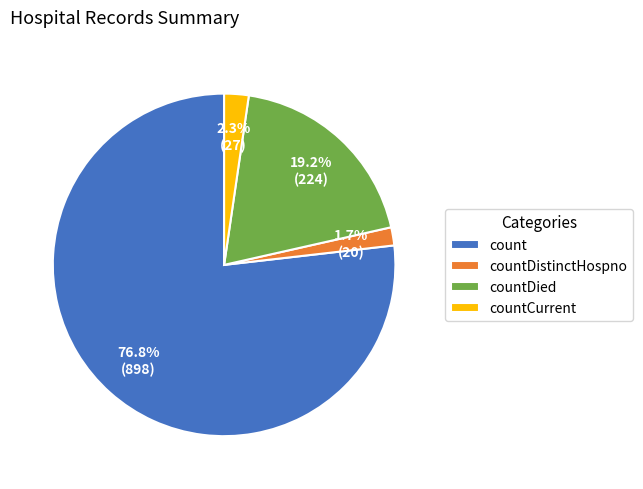

What percentage is the countCurrent slice, to the nearest percent?

2%